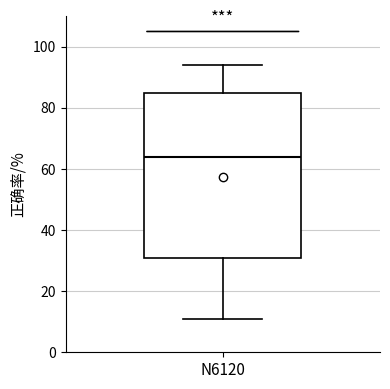

Where is the upper edge of the box for N6120 on the y-axis? The values are not printed on the chart, so give them approximately, as read against the axis.

86